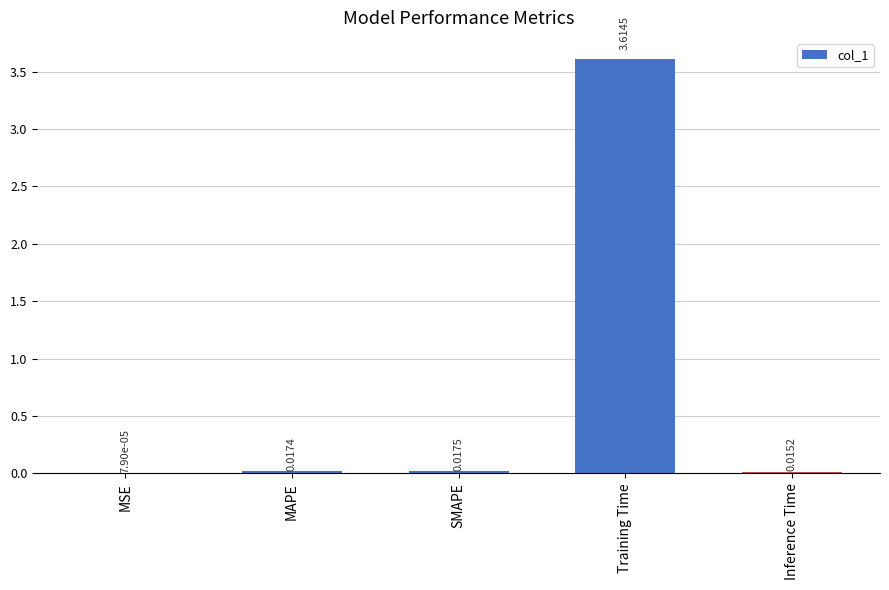

What is the sum of all values?

3.7